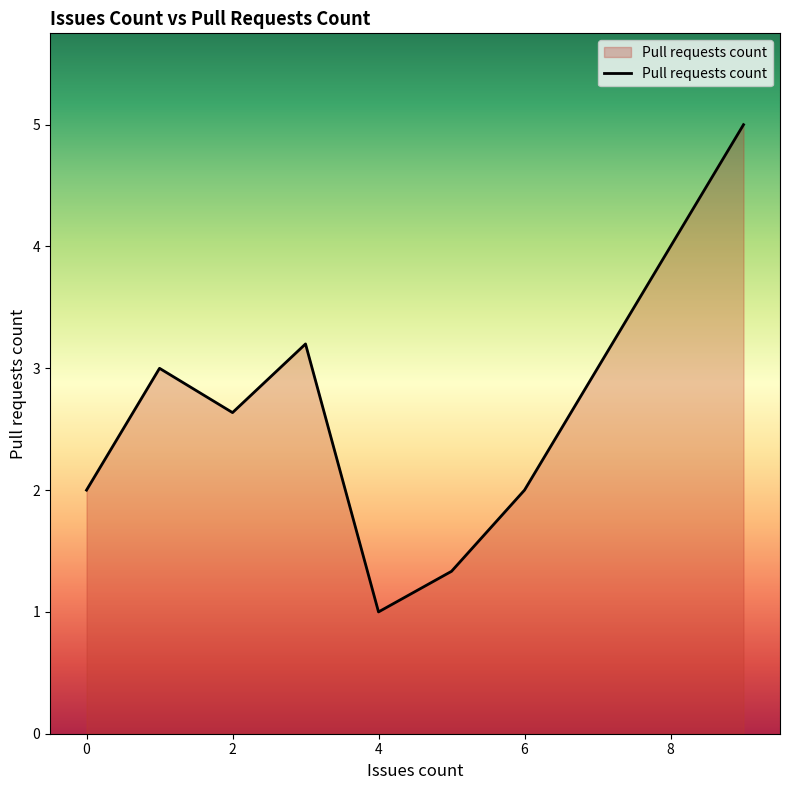

What is the average value?

2.5